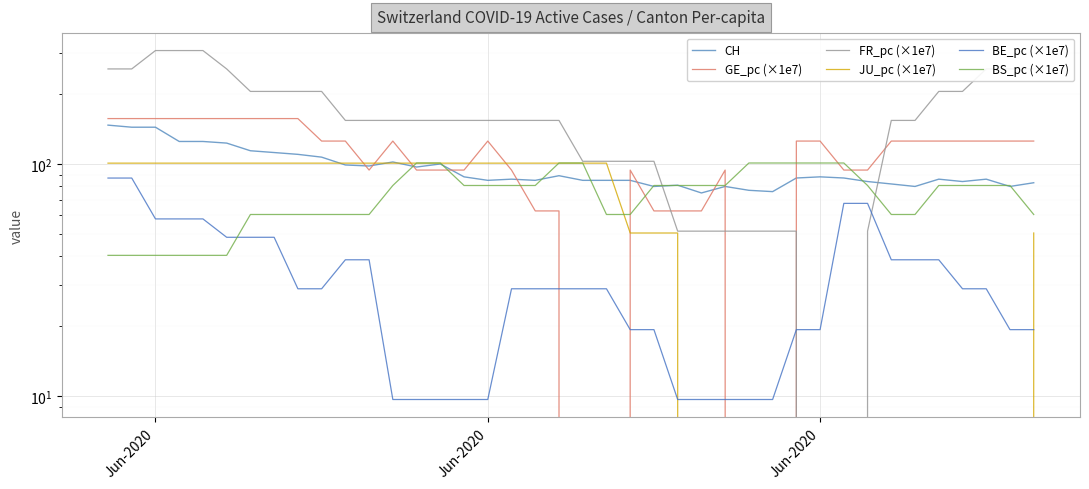

Which series has the widest spread of values?

FR_pc (×1e7)